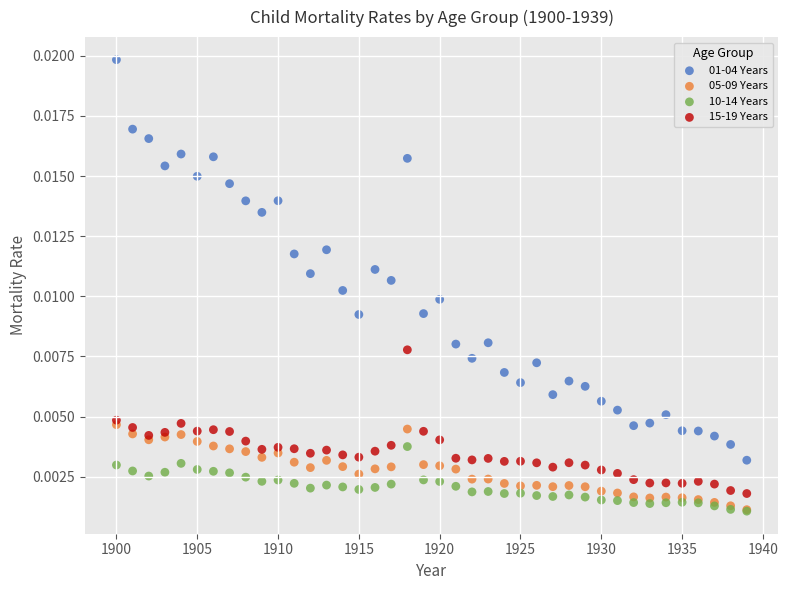

Which series has the widest spread of Y values?

01-04 Years